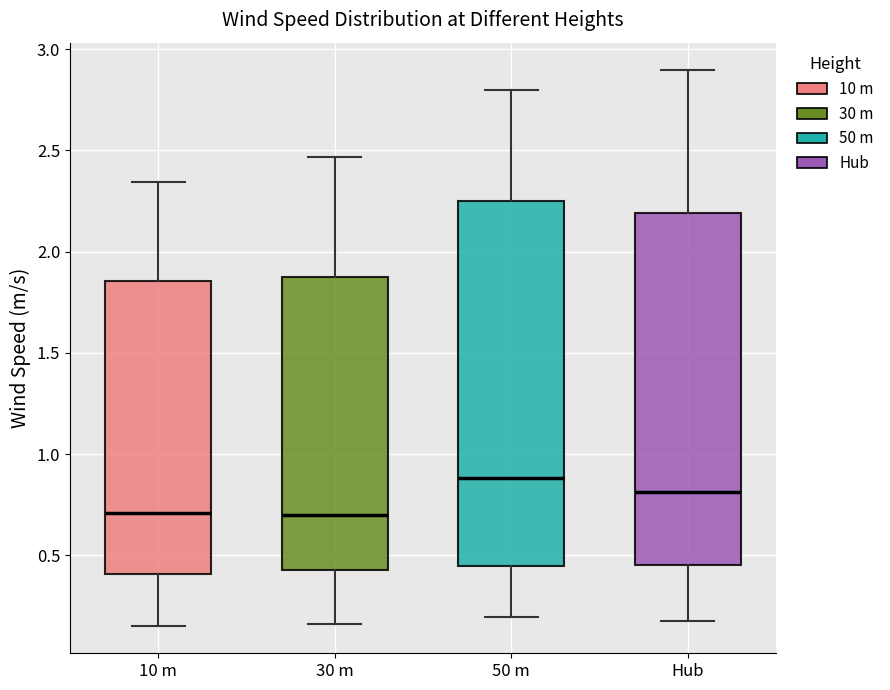

Reading left to right, transcribe this box plot: for each box, give where its median line is, the range the box spans, and where its two whiskers end, as read against the y-axis. The values are not printed on the chart, so give them approximately, as read against the axis.

10 m: median 0.70, box 0.40 to 1.85, whiskers 0.15 to 2.35
30 m: median 0.70, box 0.45 to 1.85, whiskers 0.15 to 2.45
50 m: median 0.90, box 0.45 to 2.25, whiskers 0.20 to 2.80
Hub: median 0.80, box 0.45 to 2.20, whiskers 0.20 to 2.90